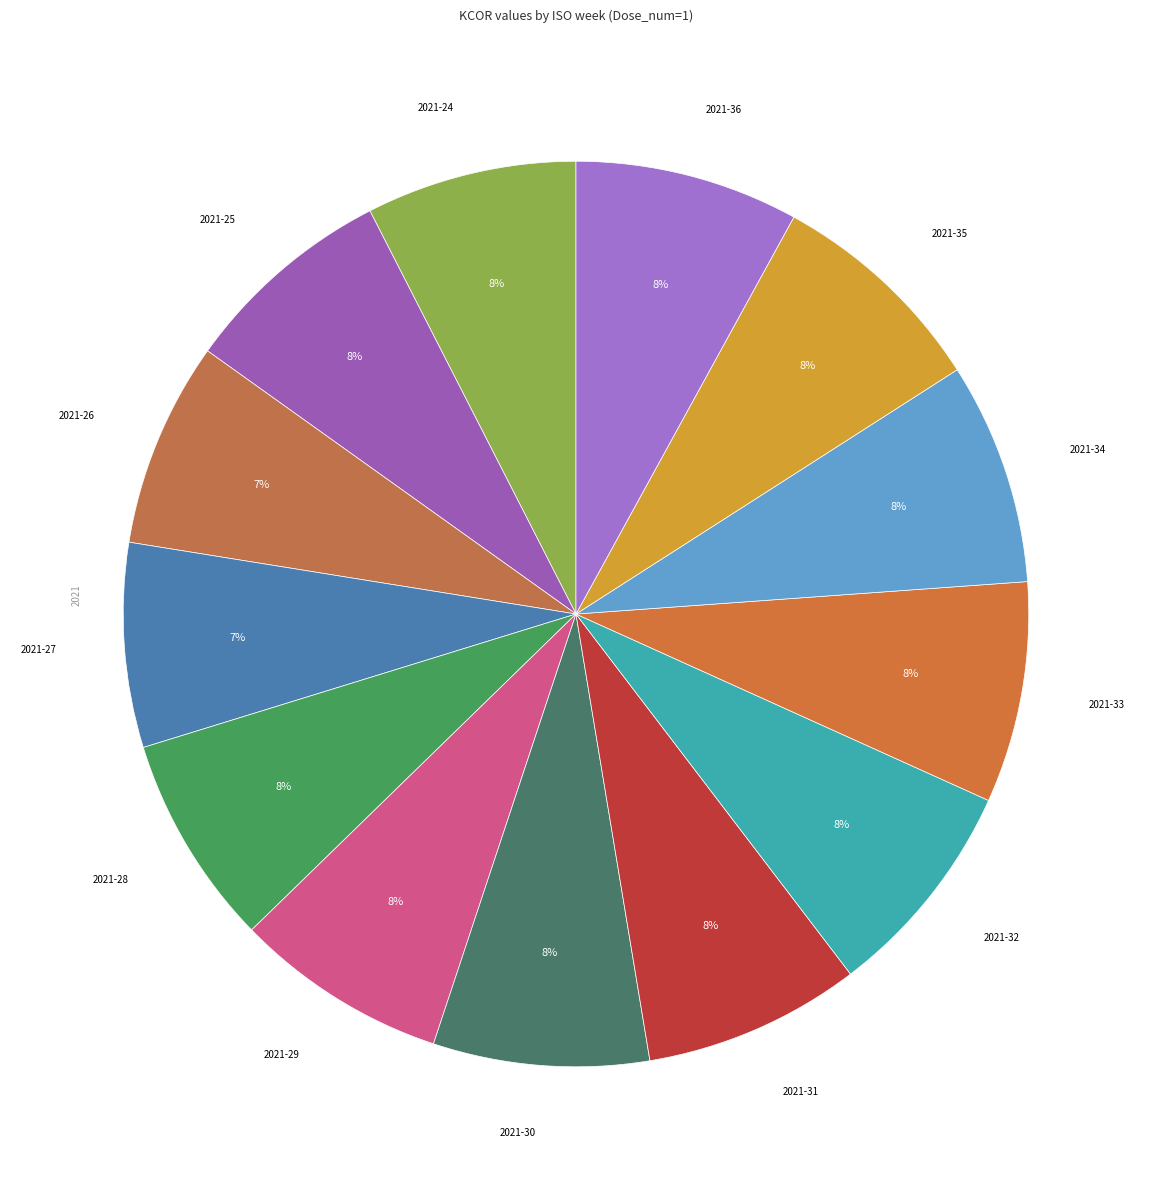

How many slices are in this pie chart?

13